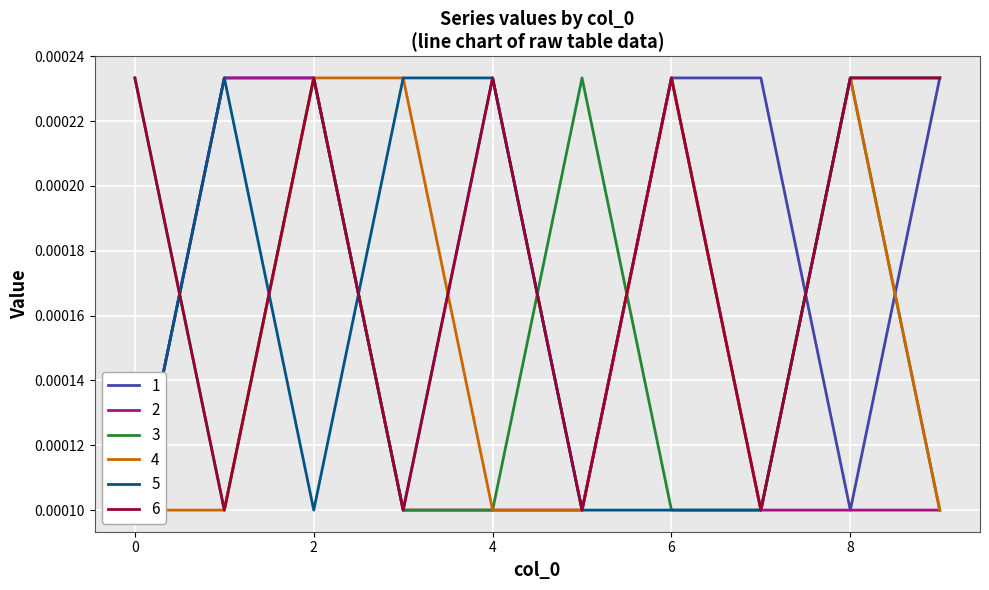

The 1 series shows 0.0 at 8. True or false?

False